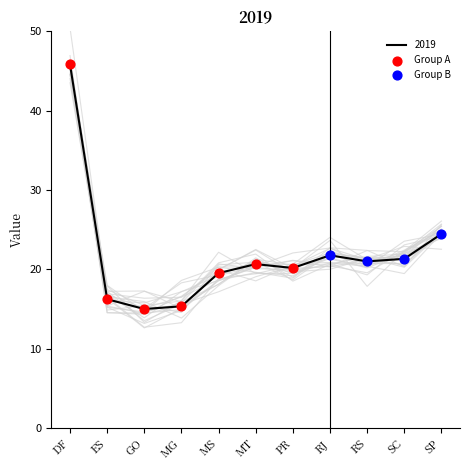

Between GO and MG, which is larger?

MG